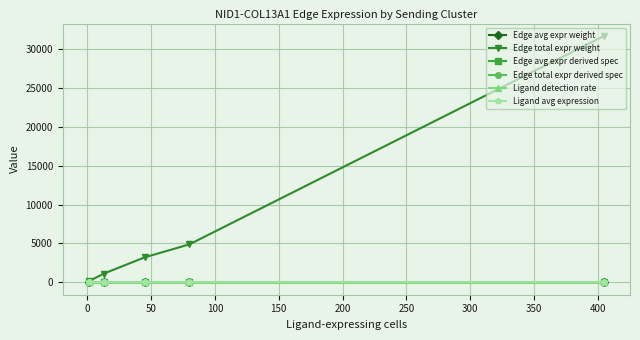

At how many categories does at least one series exceed 27097?

1